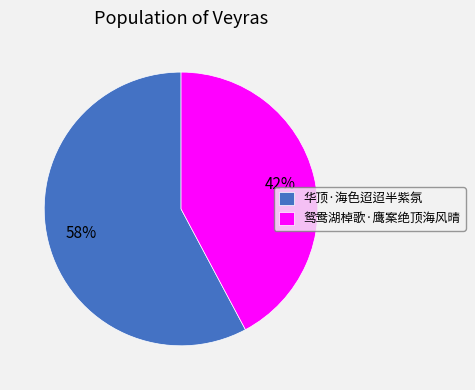

Which category has the smallest portion of the pie?

鸳鸯湖棹歌·鹰案绝顶海风晴